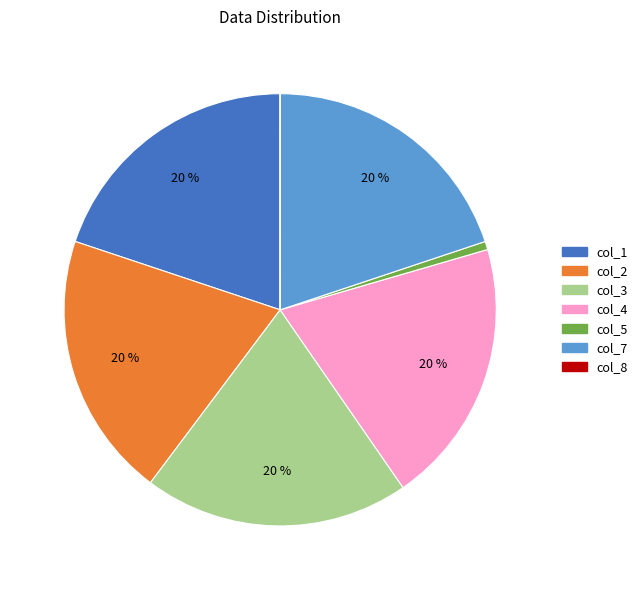

To the nearest percent, what is the difference between the col_3 and col_5 slice percentages?

19%